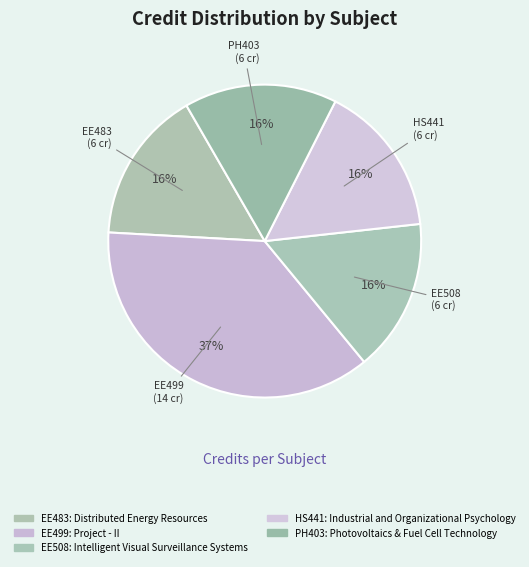

To the nearest percent, what portion does HS441: Industrial and Organizational Psychology represent?

16%